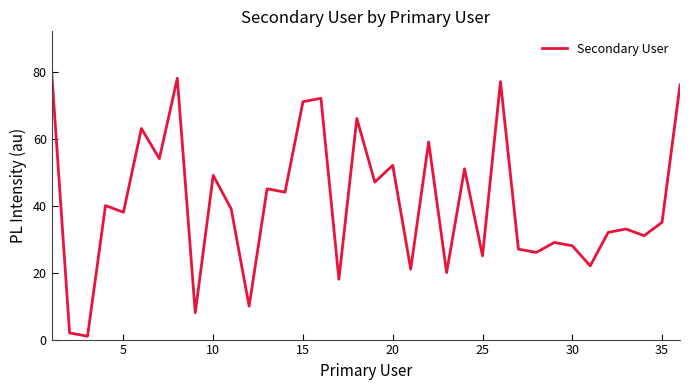

What is the difference between the maximum and minimum values?

79